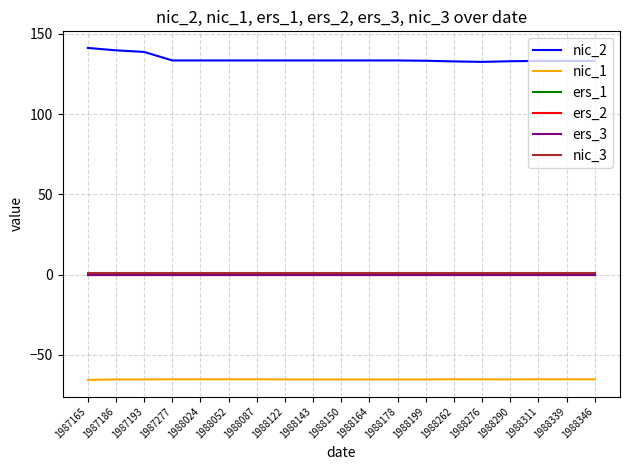

What is the minimum value for nic_1?

-65.7